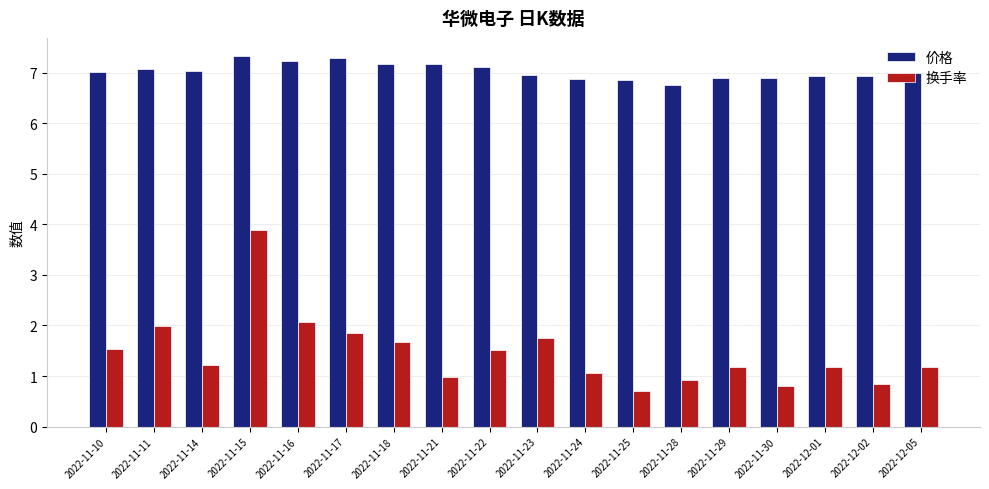

List the series in order of their peak value, lowest first.

换手率, 价格